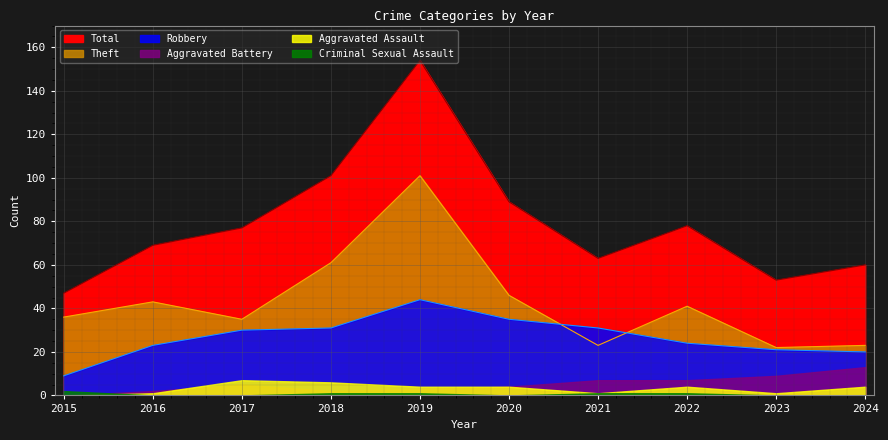

At how many categories does at least one series exceed 65?

6